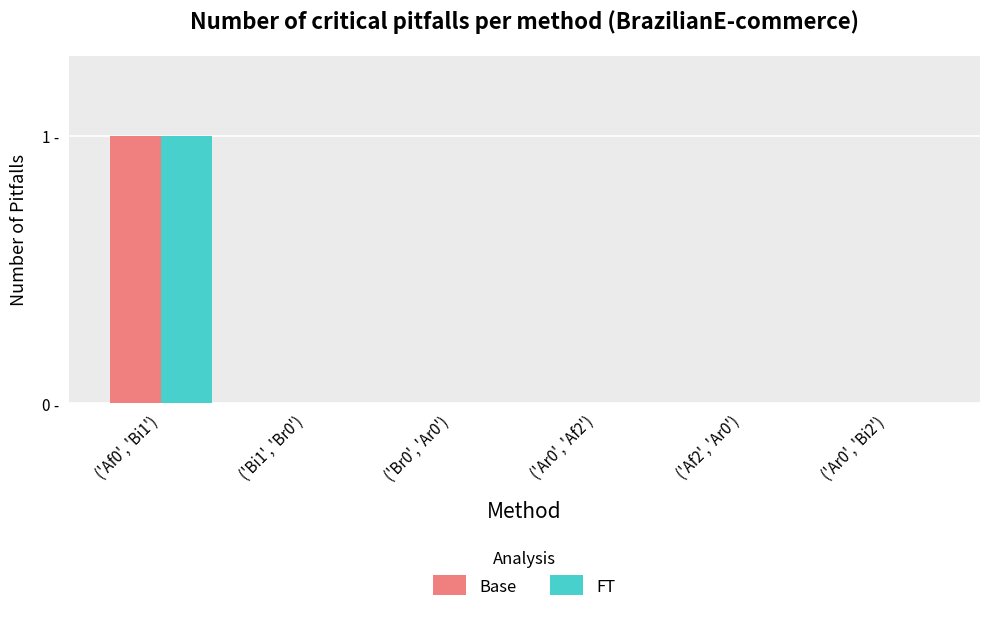

What are all the series names shown in the legend?

Base, FT